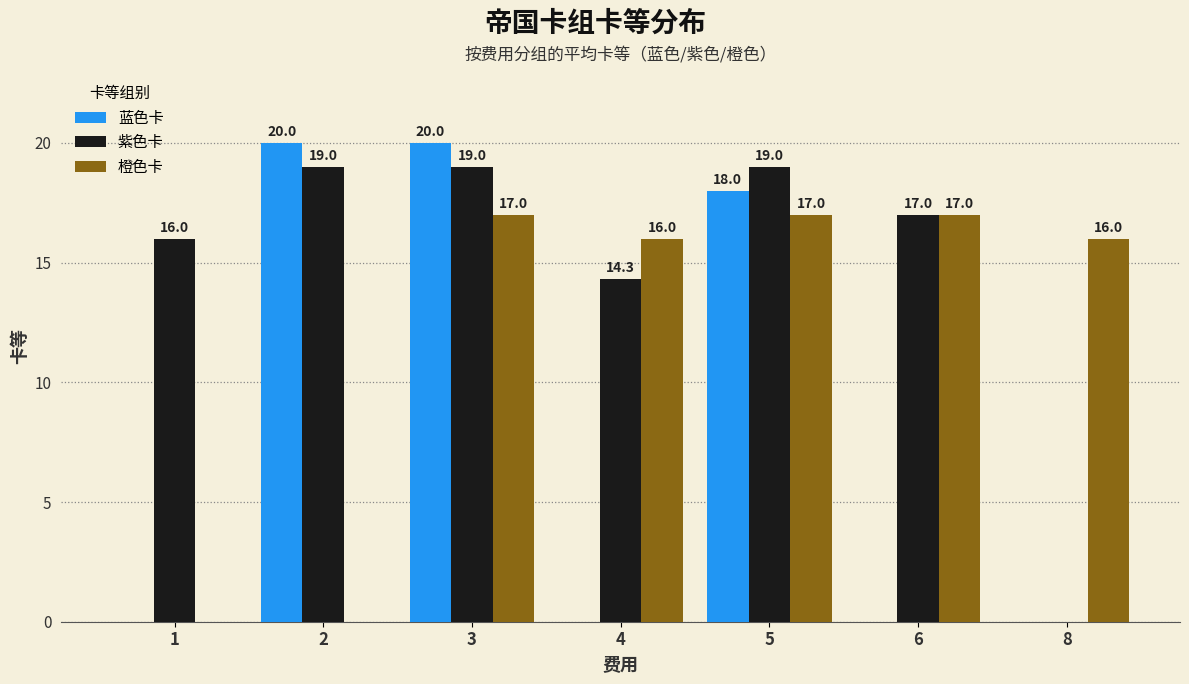

How many distinct data groups are displayed?

3